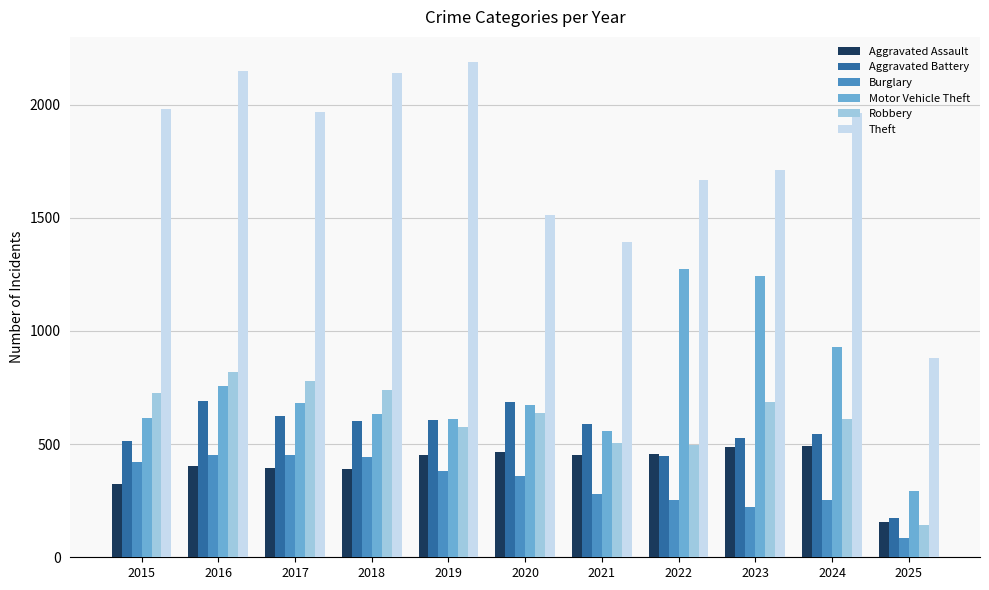

What is the difference between the maximum and minimum values in the Aggravated Assault series?

338